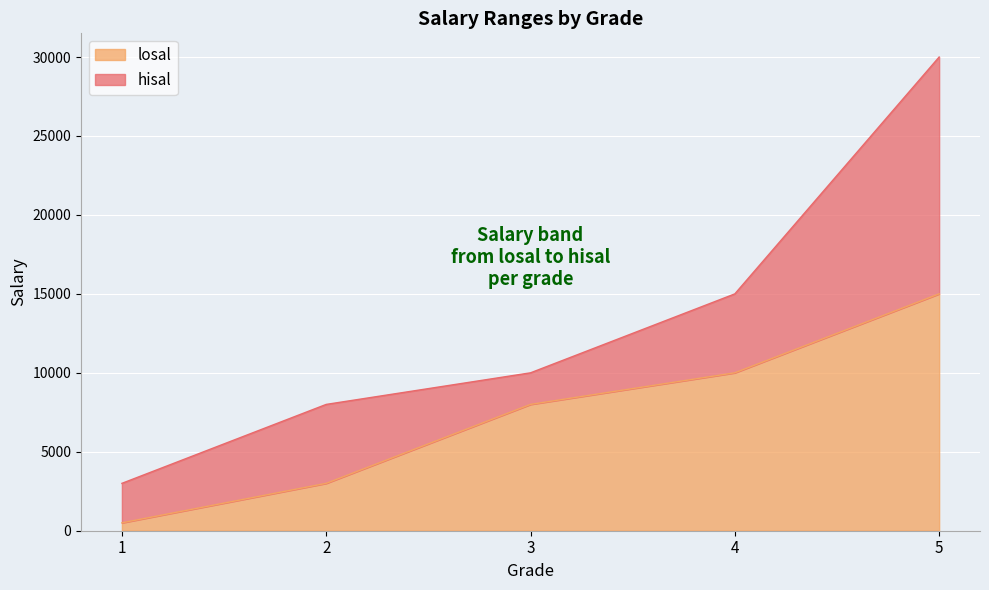

True or false: hisal has more than 0 points higher than both neighbors.

False